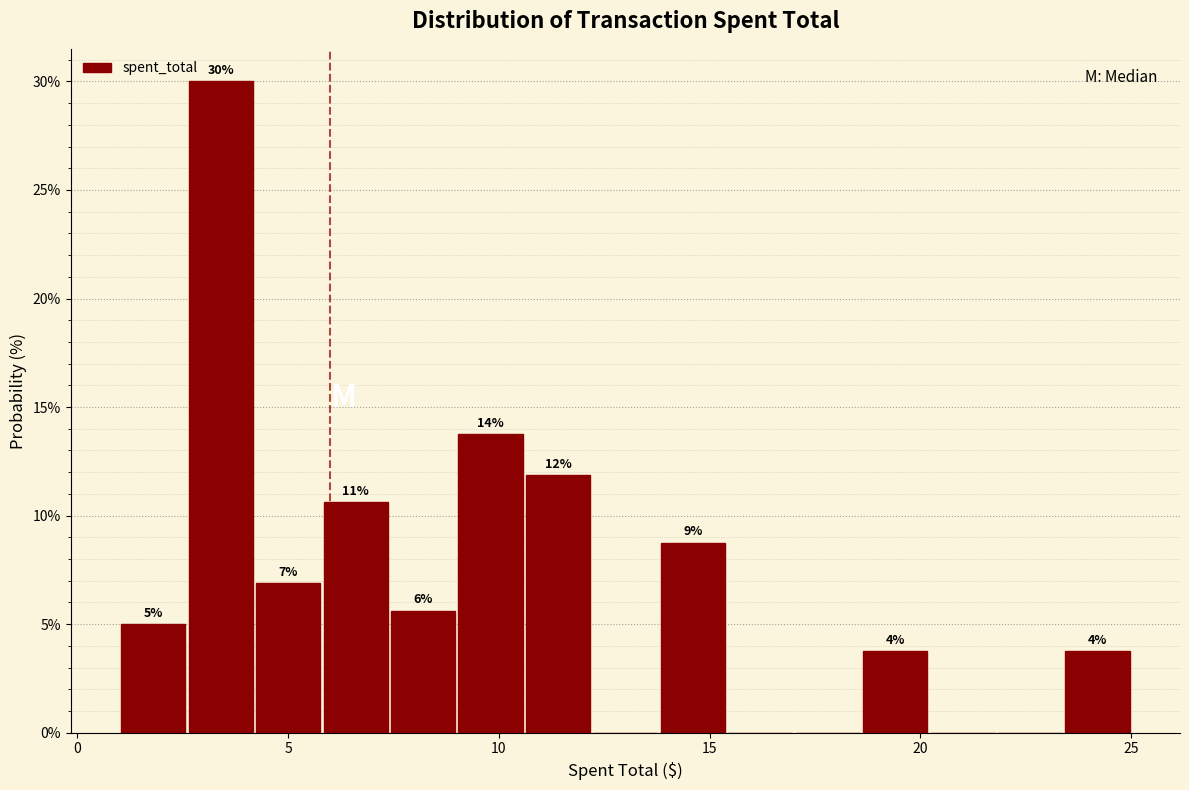

Around what value on the x-axis is the tallest bar? Give the approximate position of its centre, as read against the axis.

3.5